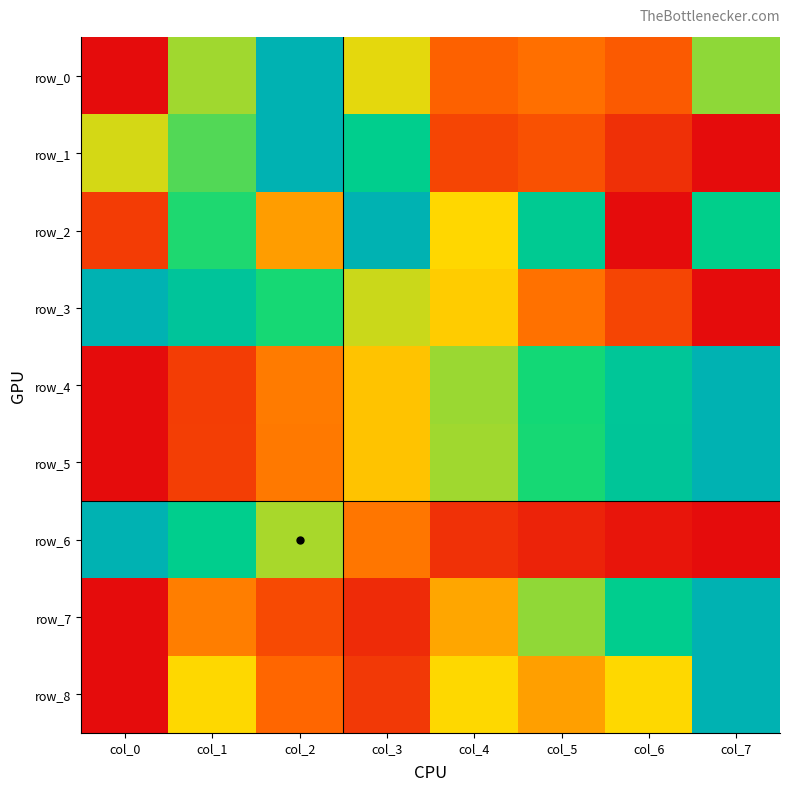

True or false: row_2 has a value of 1.1 at col_1.

False